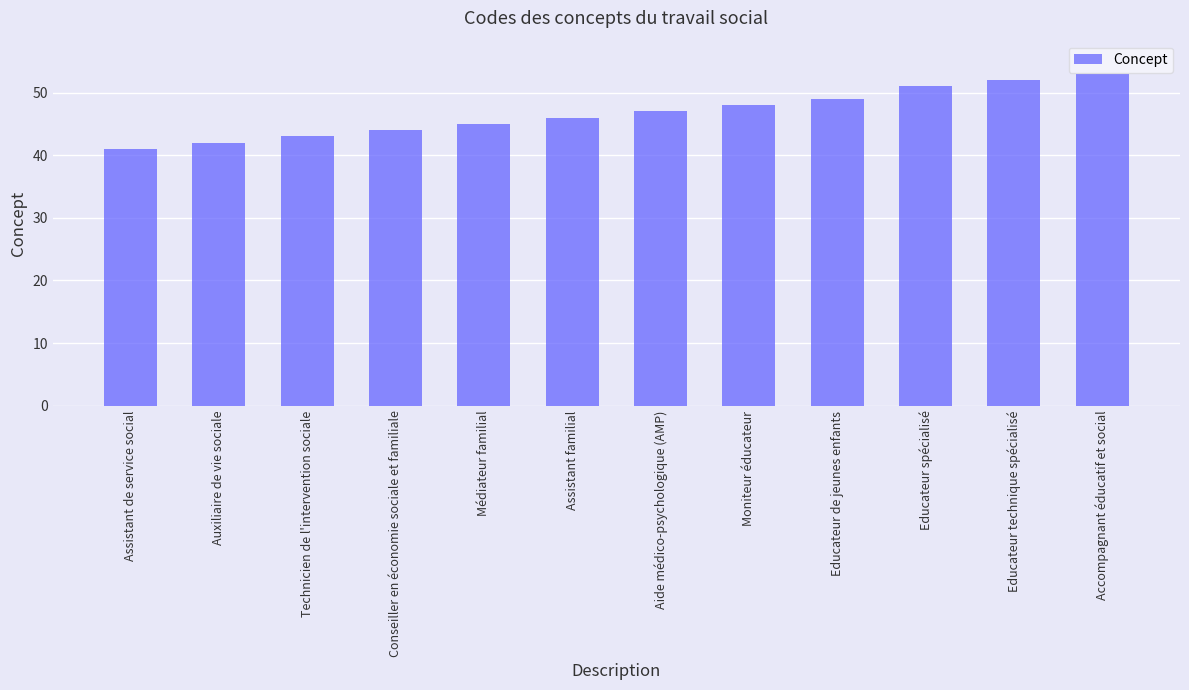

How many values are below 47?

6